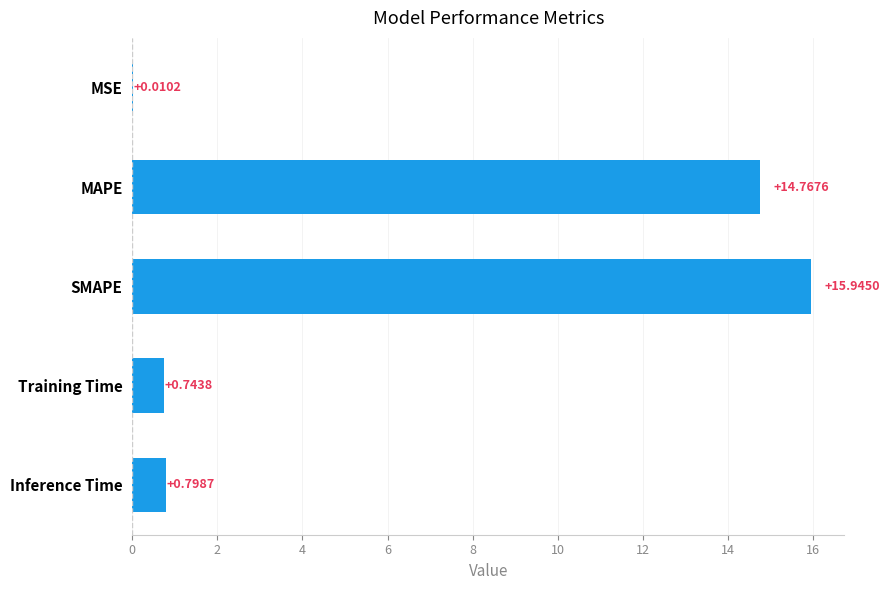

At which label is the value closest to 7?

Inference Time